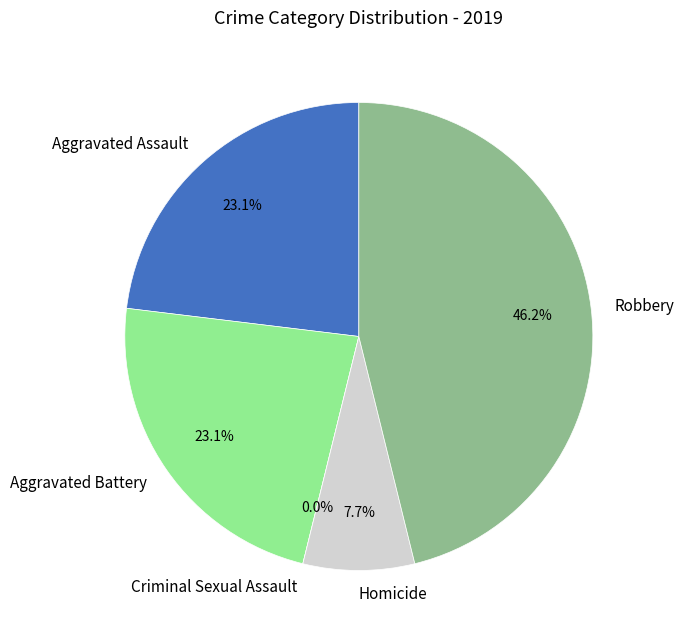

To the nearest percent, what is the average slice percentage?

20%